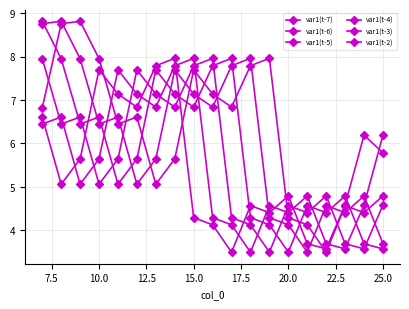

How many values in the var1(t-5) series are below 5?

8